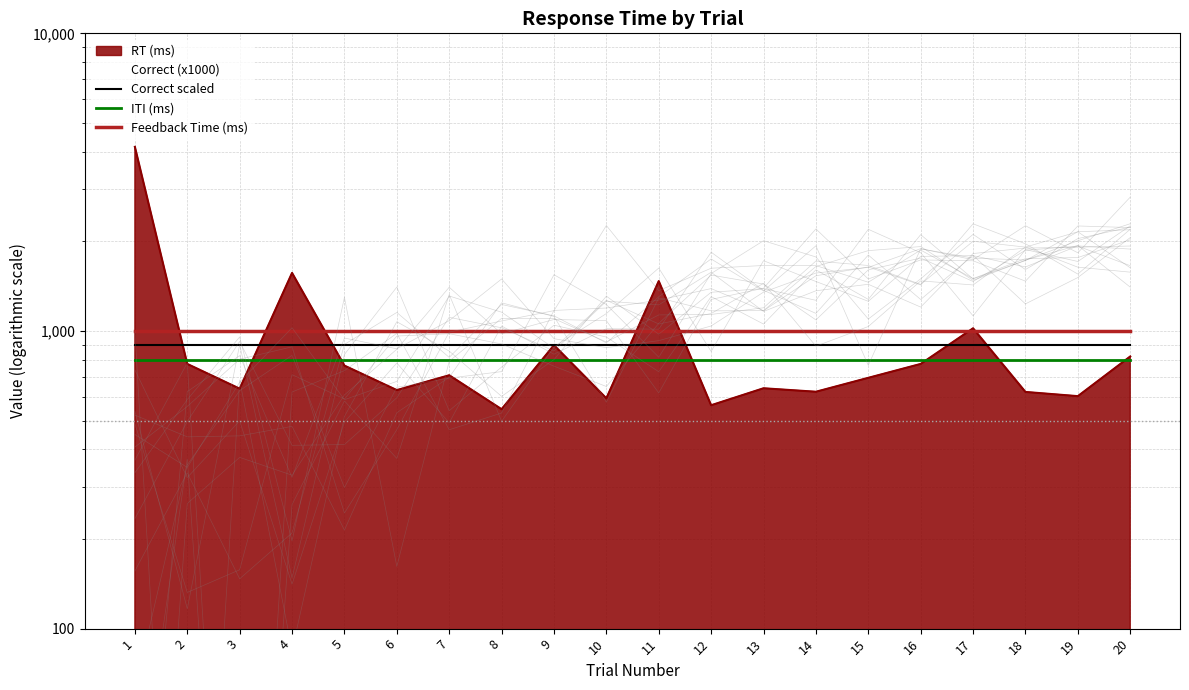

What is the sum of all ITI (ms) values?

16000